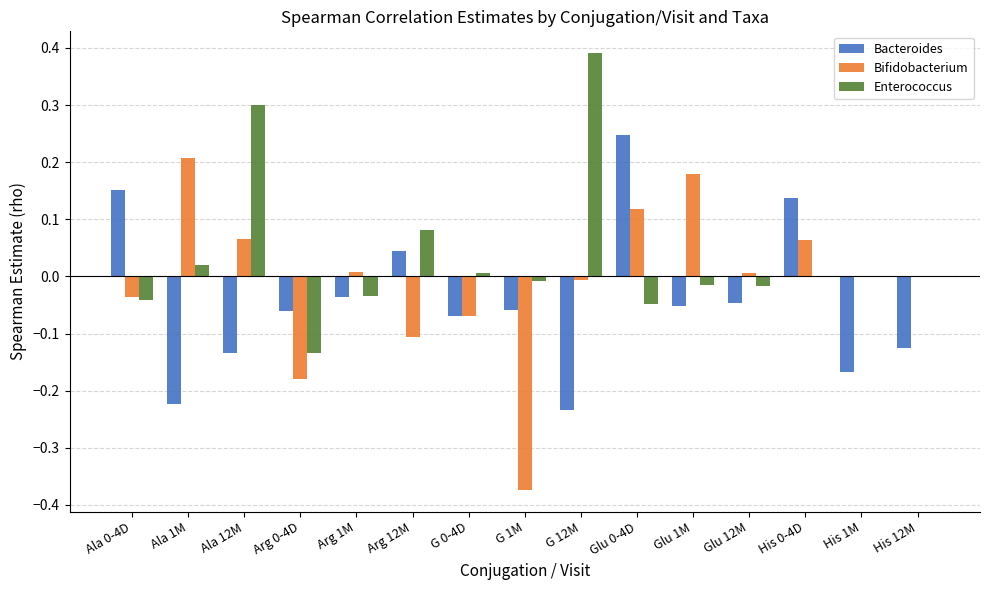

What is the sum of all Enterococcus values?

0.5